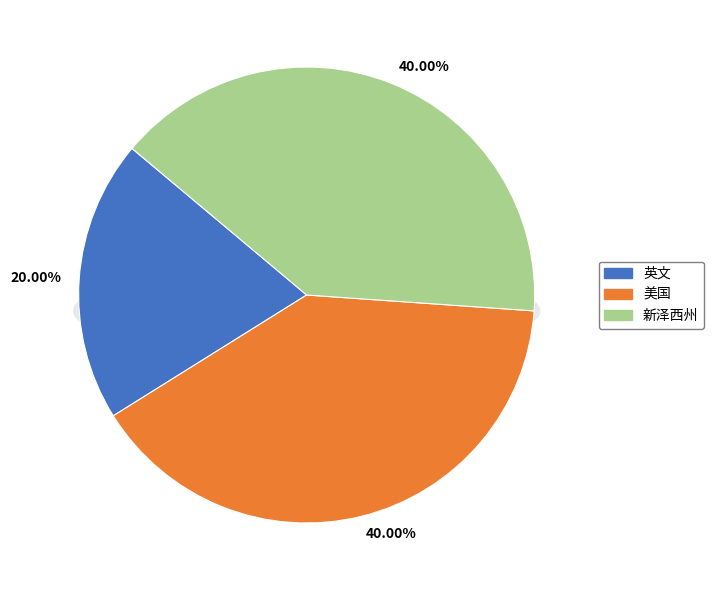

How much of the chart is everything except 美国?

60.0%